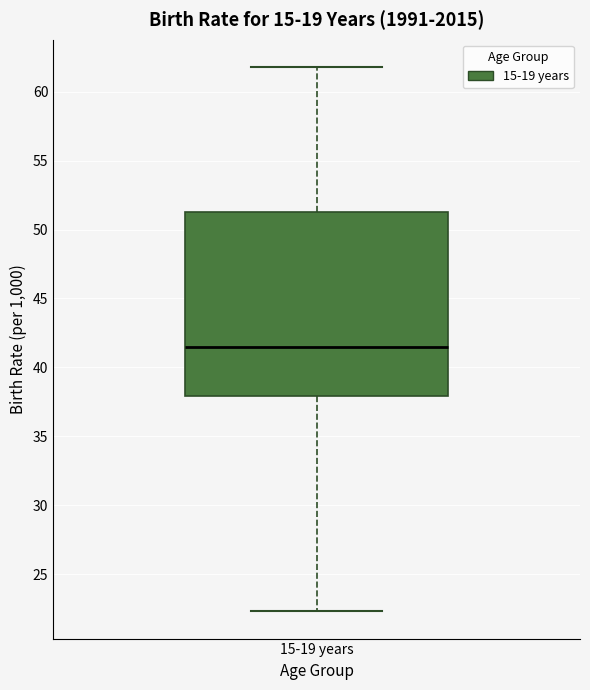

Where is the upper edge of the box for 15-19 years on the y-axis? The values are not printed on the chart, so give them approximately, as read against the axis.

51.5